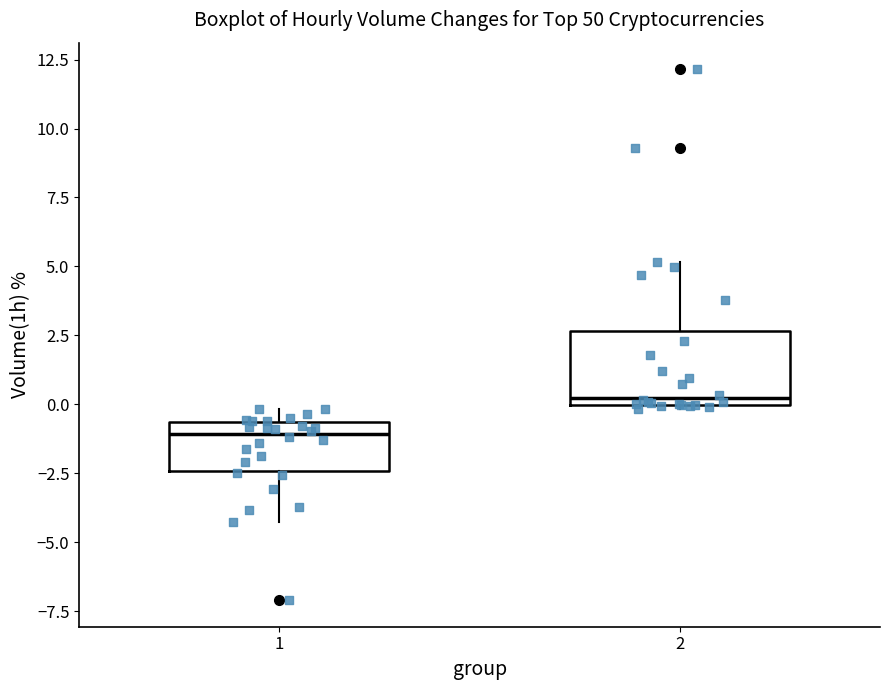

Which box has the highest median line?

2